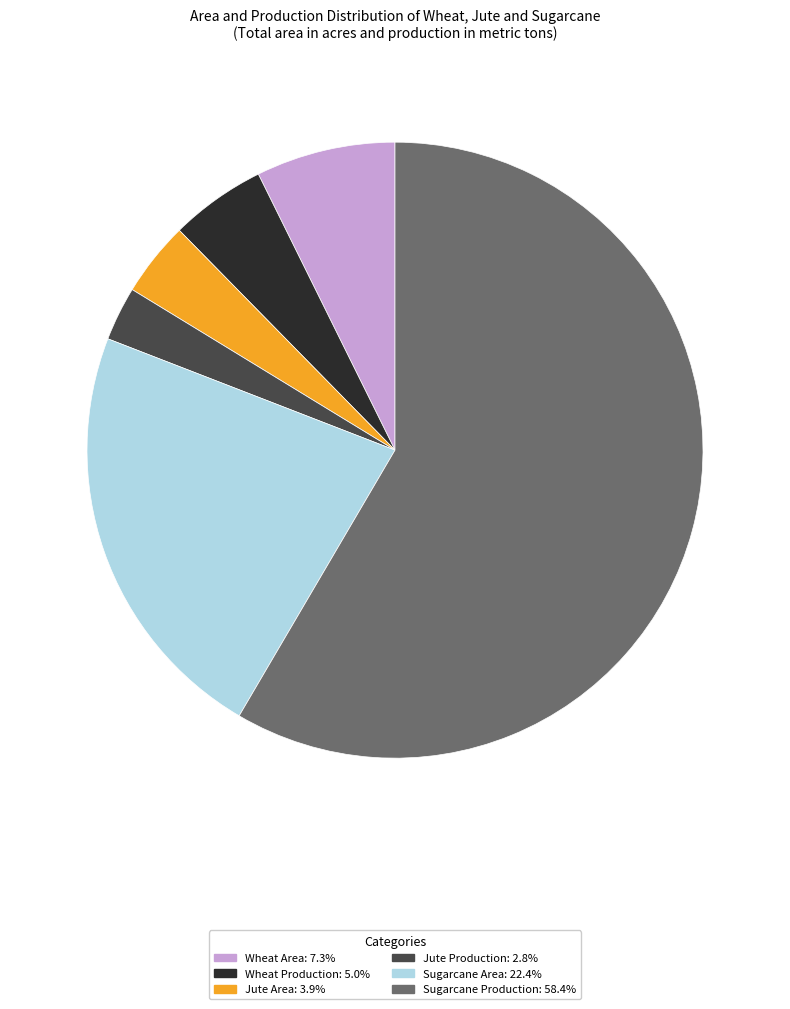

Does Jute Area: 3.9% represent more than half of the total?

No